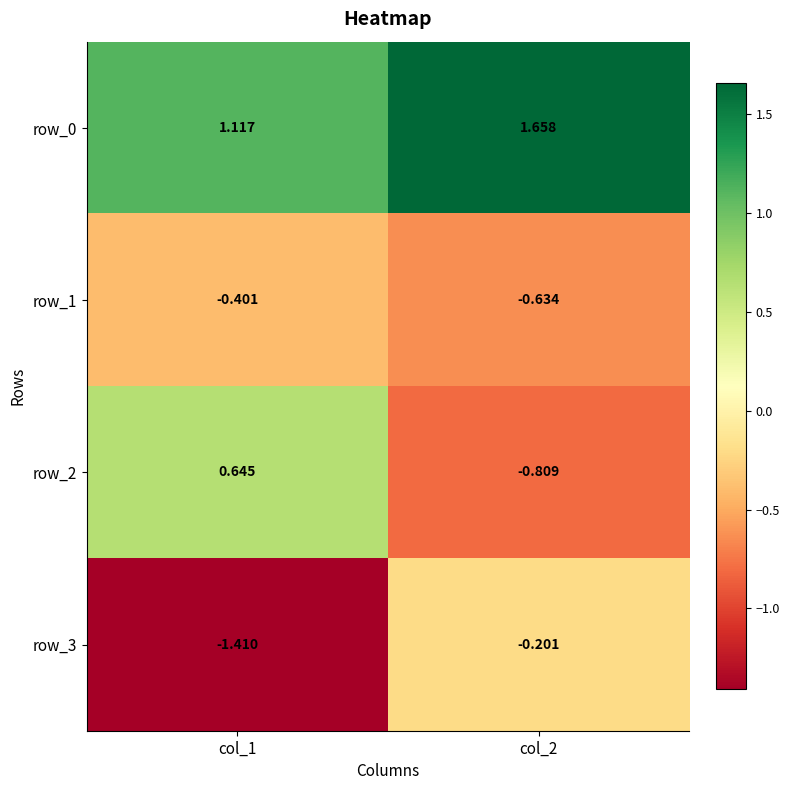

What is the maximum value for row_2?

0.6